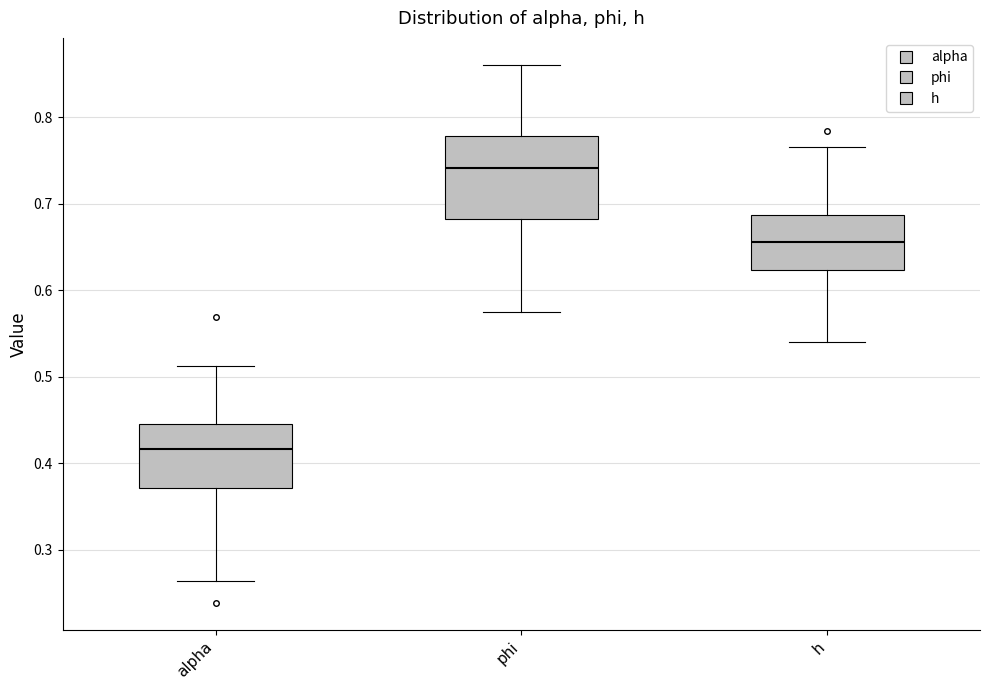

Which box is the tallest, from its lower edge to its upper edge?

phi